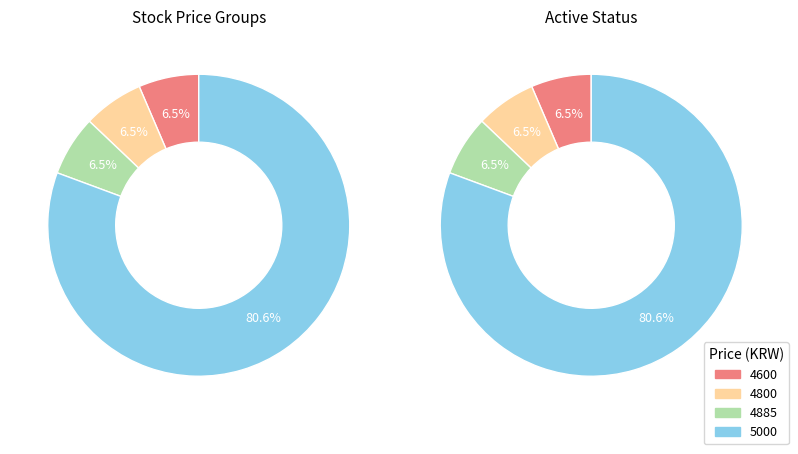

The 4885 slice represents 6% of the pie. True or false?

True